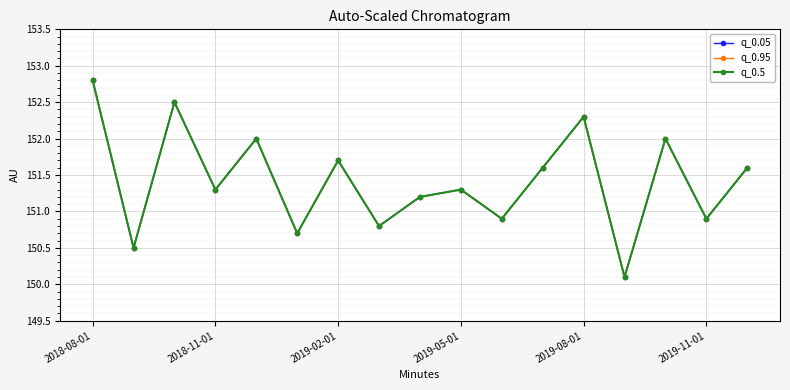

Is this an area chart (filled region under the line)?

No